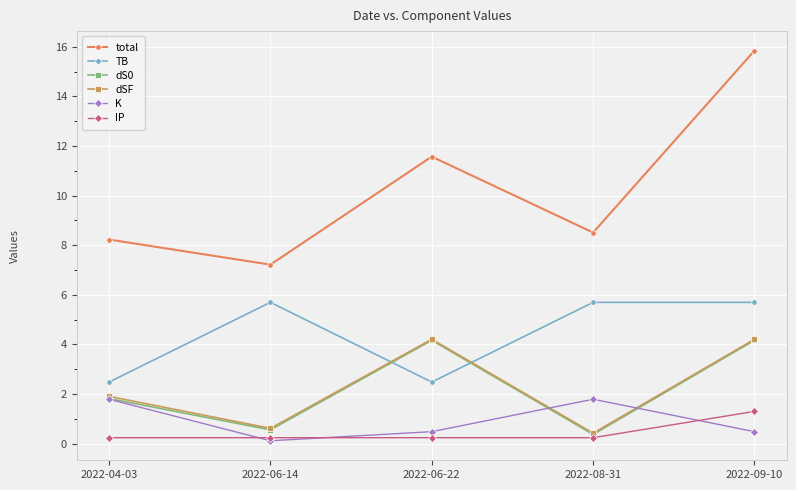

Is the value of IP at 2022-06-22 greater than the value of dSF at 2022-09-10?

No